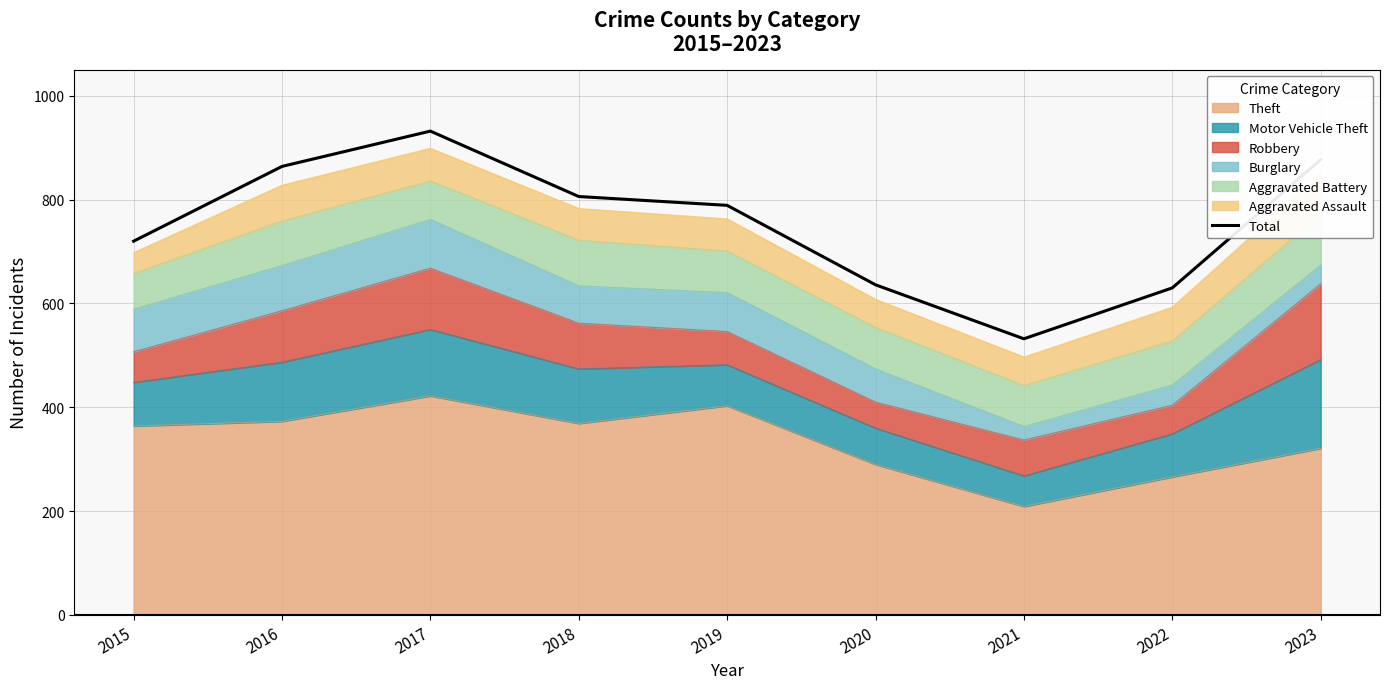

What is the sum of all values?

6786